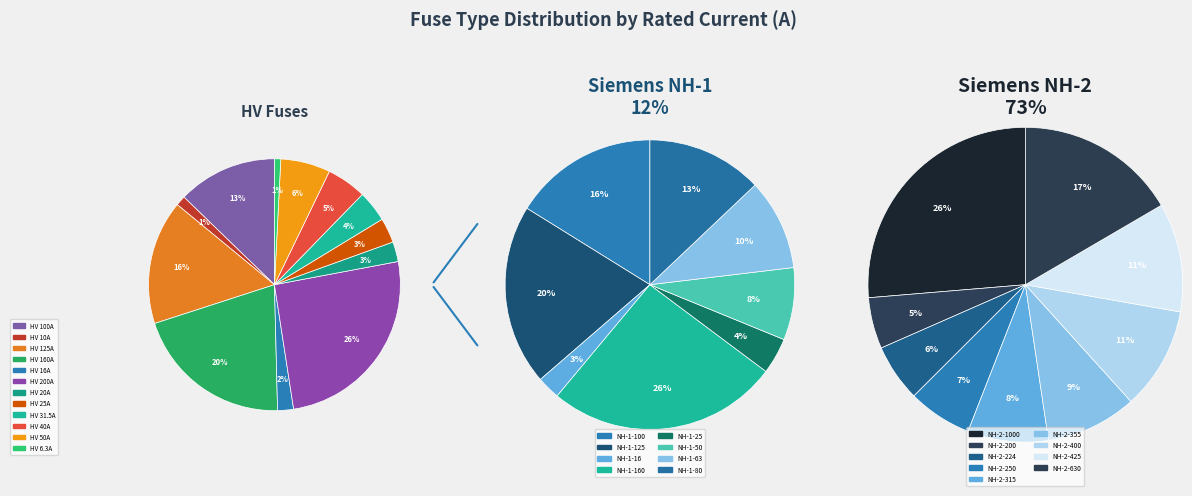

Is it true that HV 160A is 20% of the pie?

True